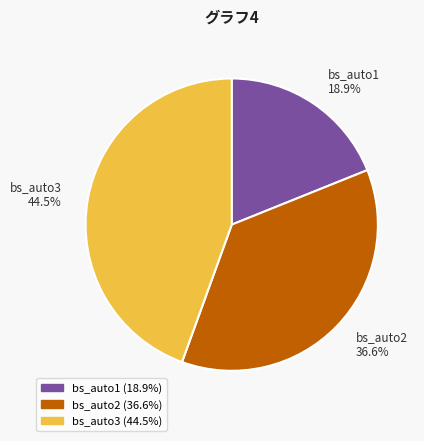

To the nearest percent, what is the average slice percentage?

33%